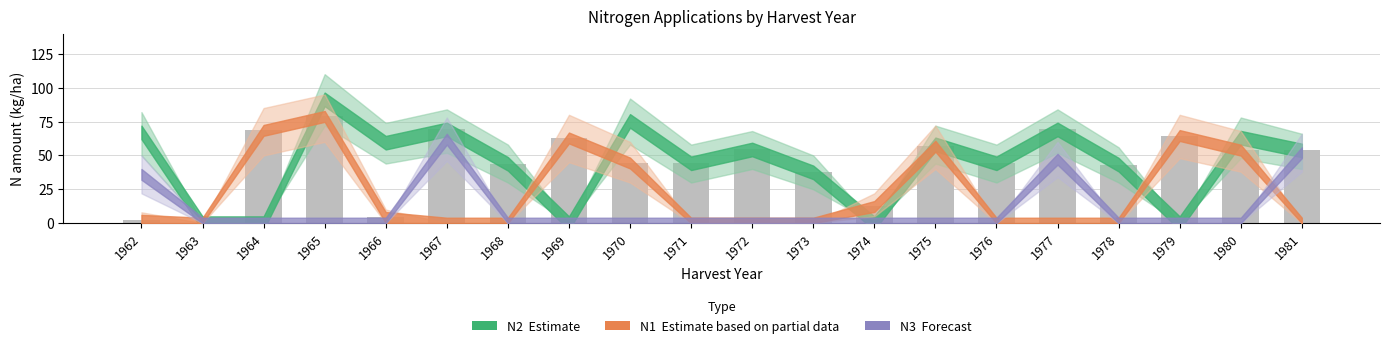

The chart shows a value of 97.2 at 1972. True or false?

False